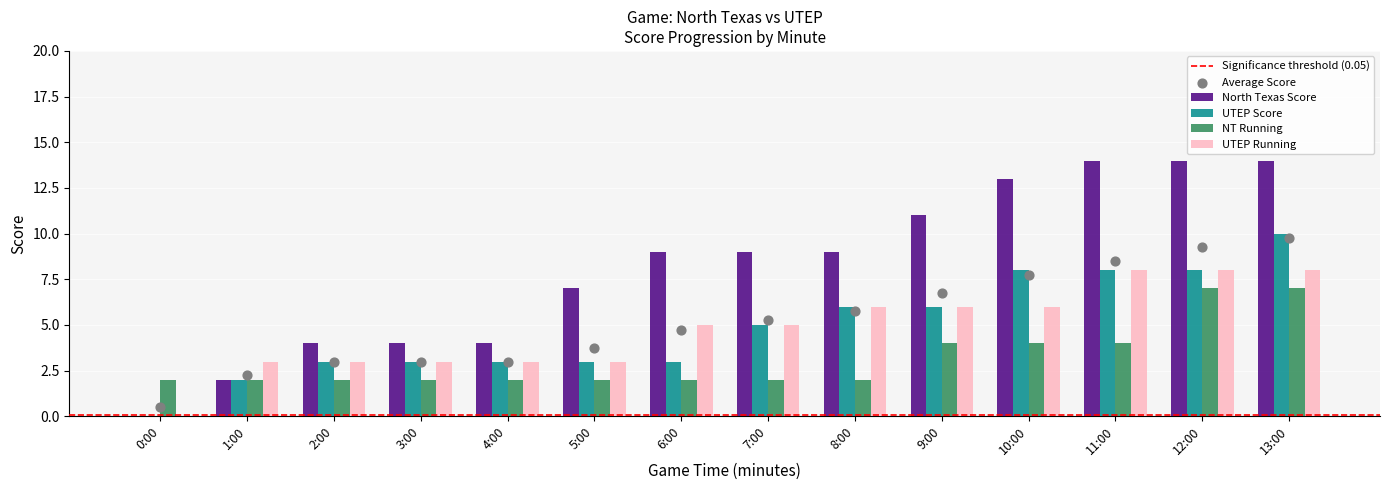

Is the value of North Texas Score at 3:00 greater than the value of UTEP Running at 1:00?

Yes